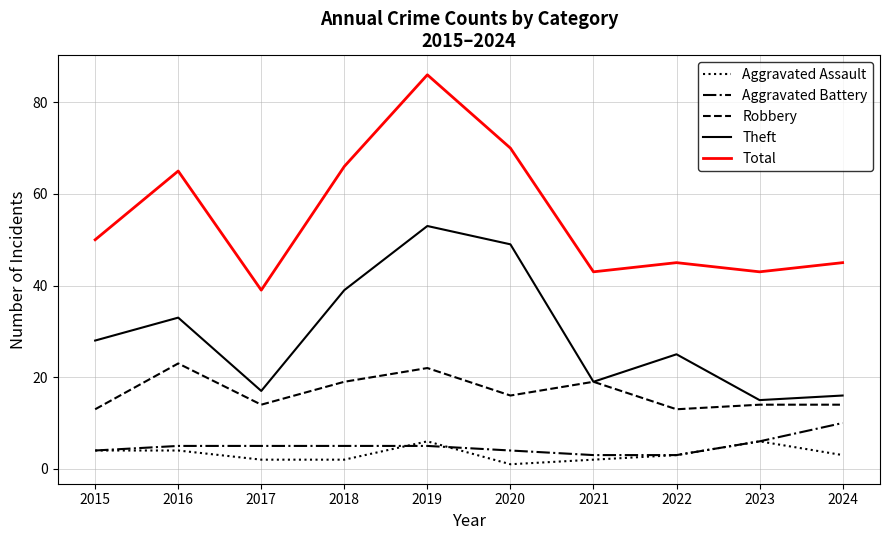

How many lines are shown in the chart?

5